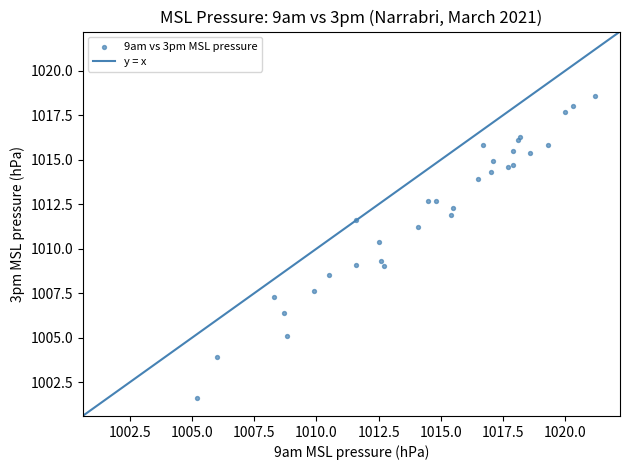

What Y value in the scatter plot is closest to 1010?

1010.4